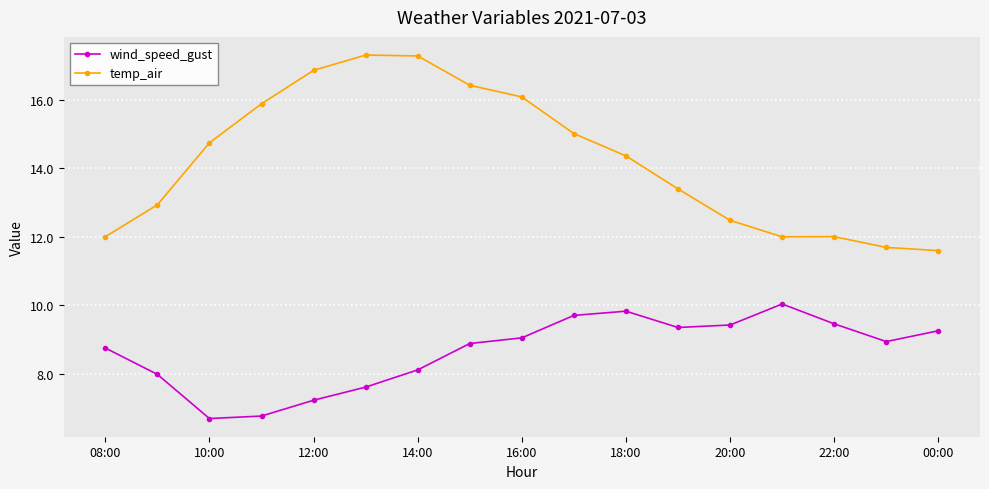

Rank the series by their average value, from highest to lowest.

temp_air, wind_speed_gust